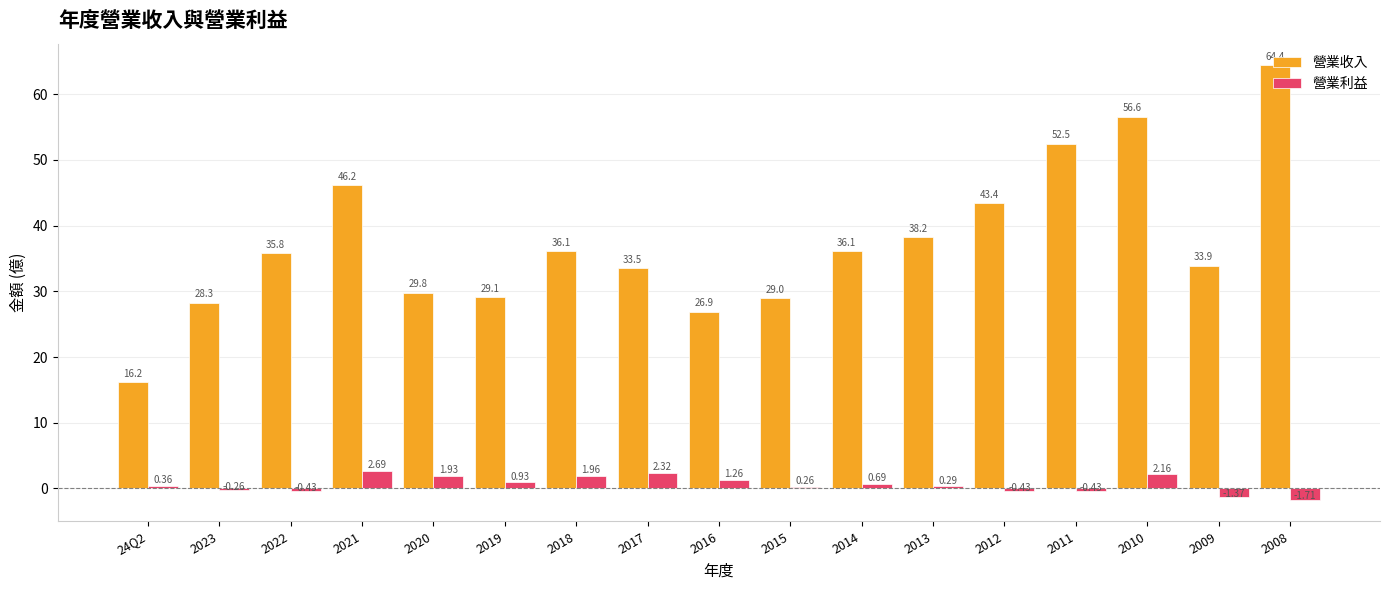

List the series in order of their overall mean, lowest first.

營業利益, 營業收入